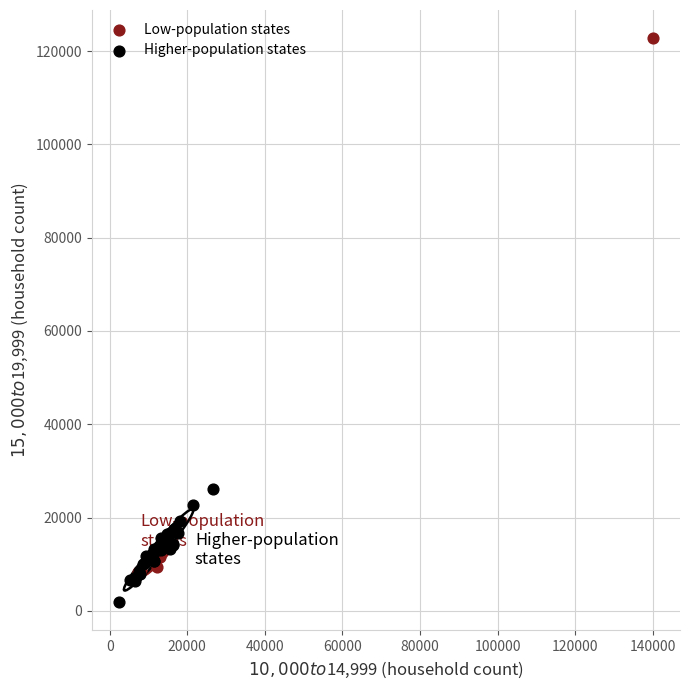

Which series has the widest spread of Y values?

Low-population states